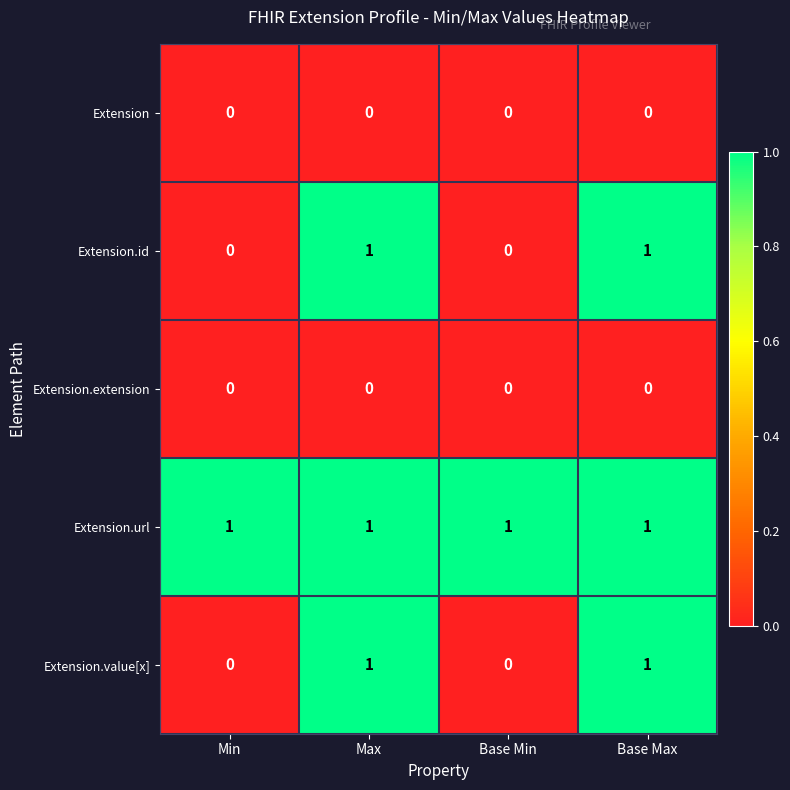

Count the Extension.id values in the range 0 to 1.

4